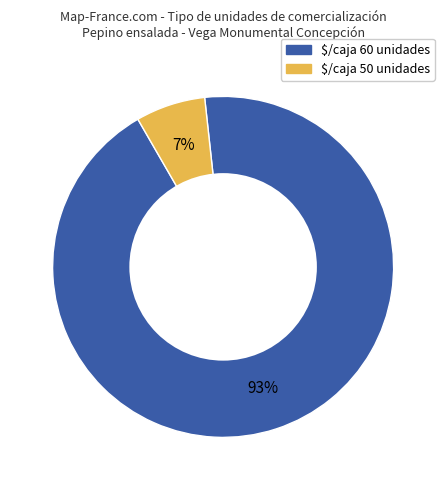

To the nearest percent, what is the average slice percentage?

50%